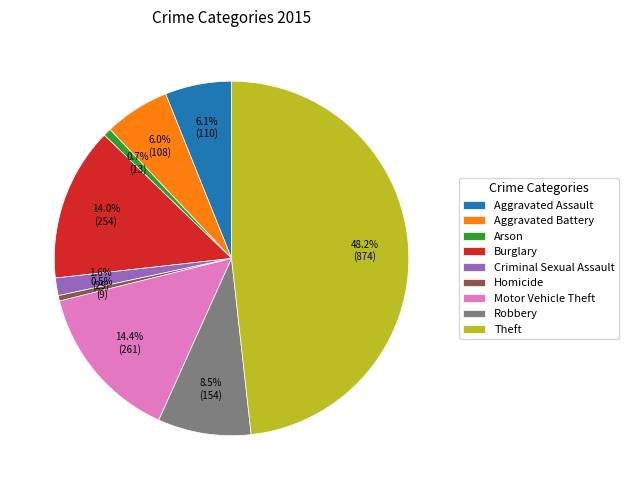

Which slice is the largest?

Theft